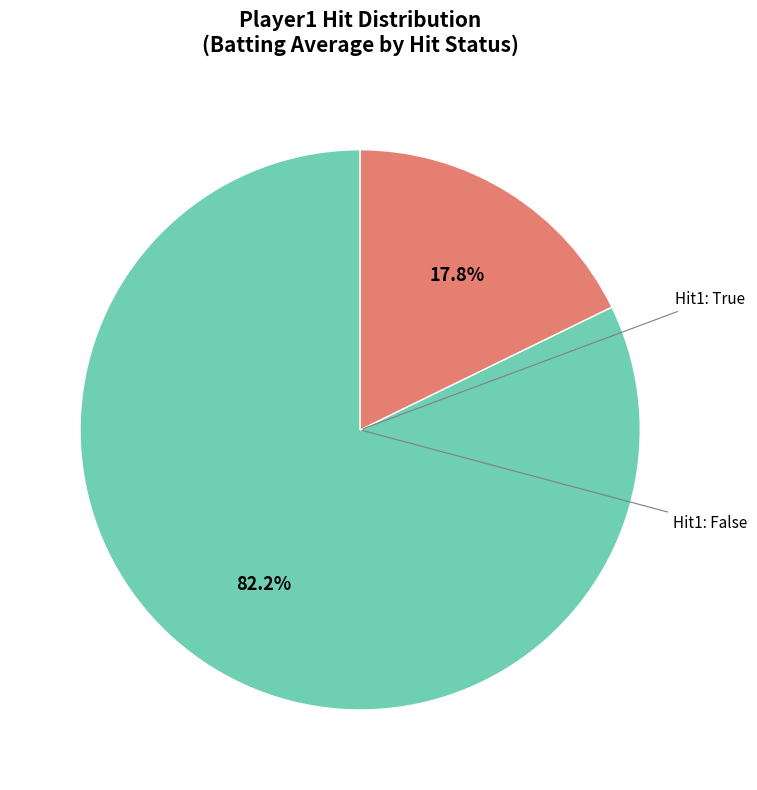

Is there a majority slice in this chart?

Yes